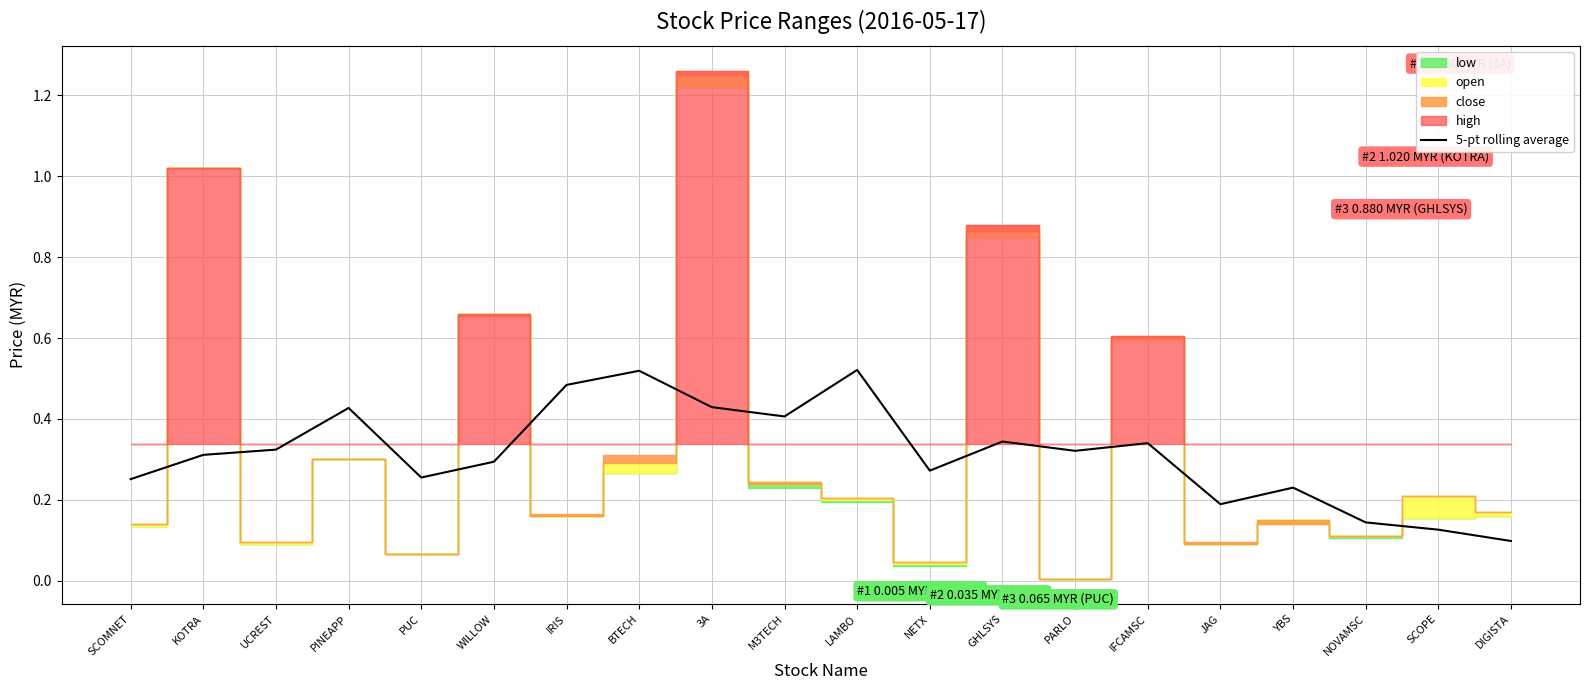

At which category does the data reach its first local peak?

PINEAPP